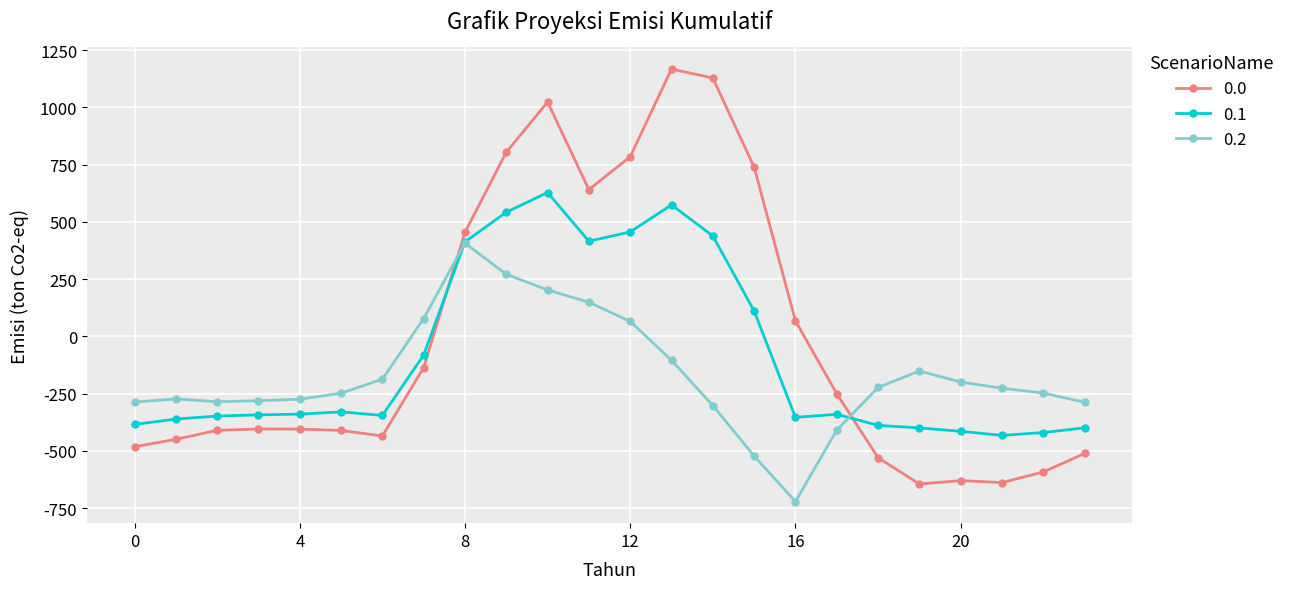

What is the minimum value shown in the chart?

-721.2